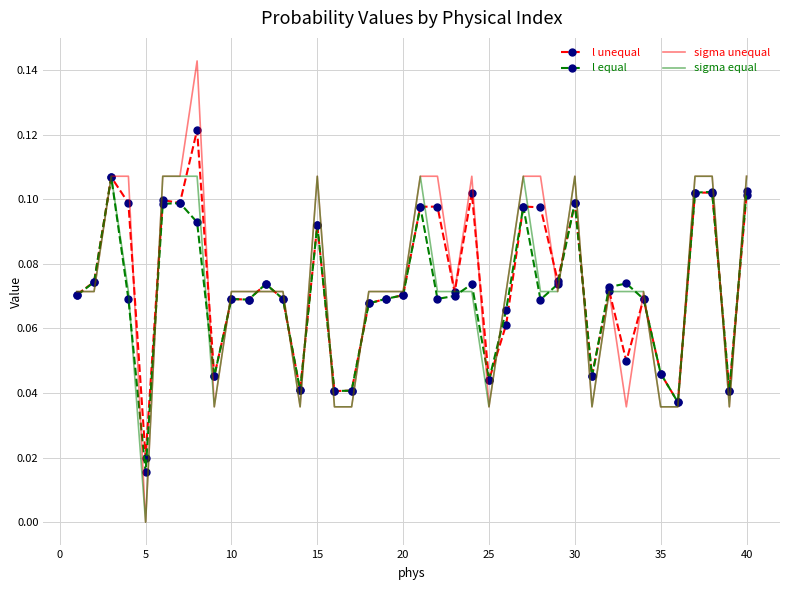

What are all the series names shown in the legend?

l unequal, l equal, sigma unequal, sigma equal